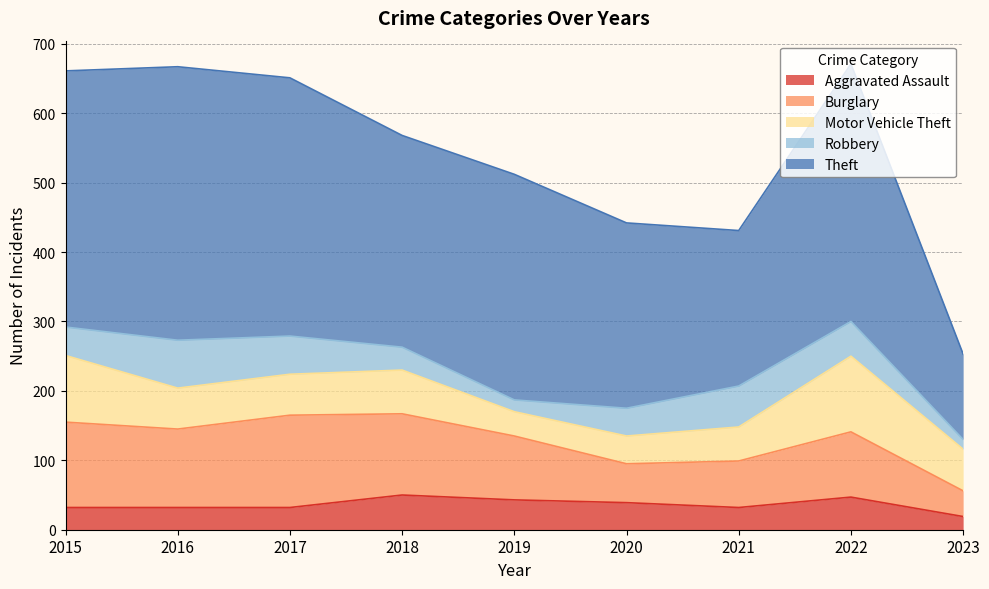

What is the maximum value shown in the chart?

394